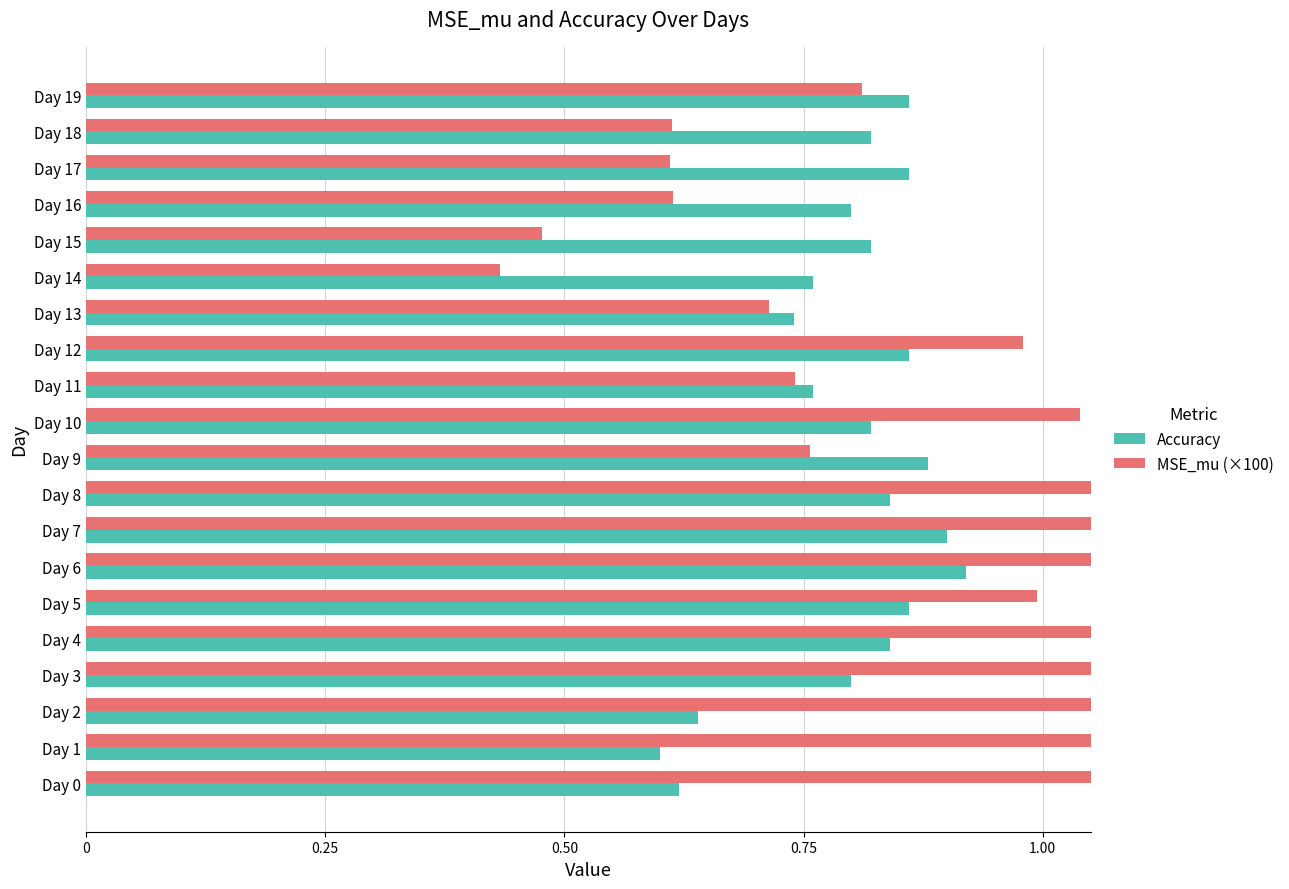

True or false: MSE_mu (×100) has a value of 0.7 at Day 14.

False